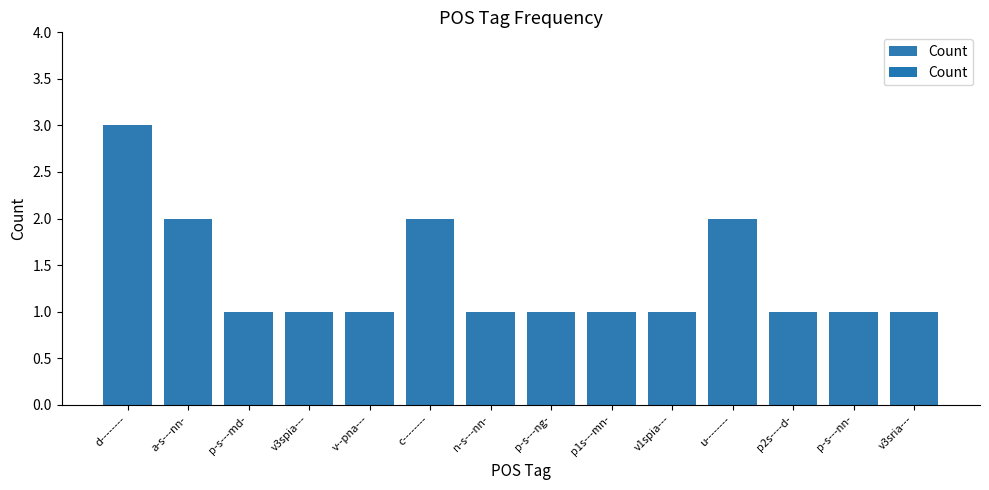

How many values are between 1 and 2?

13